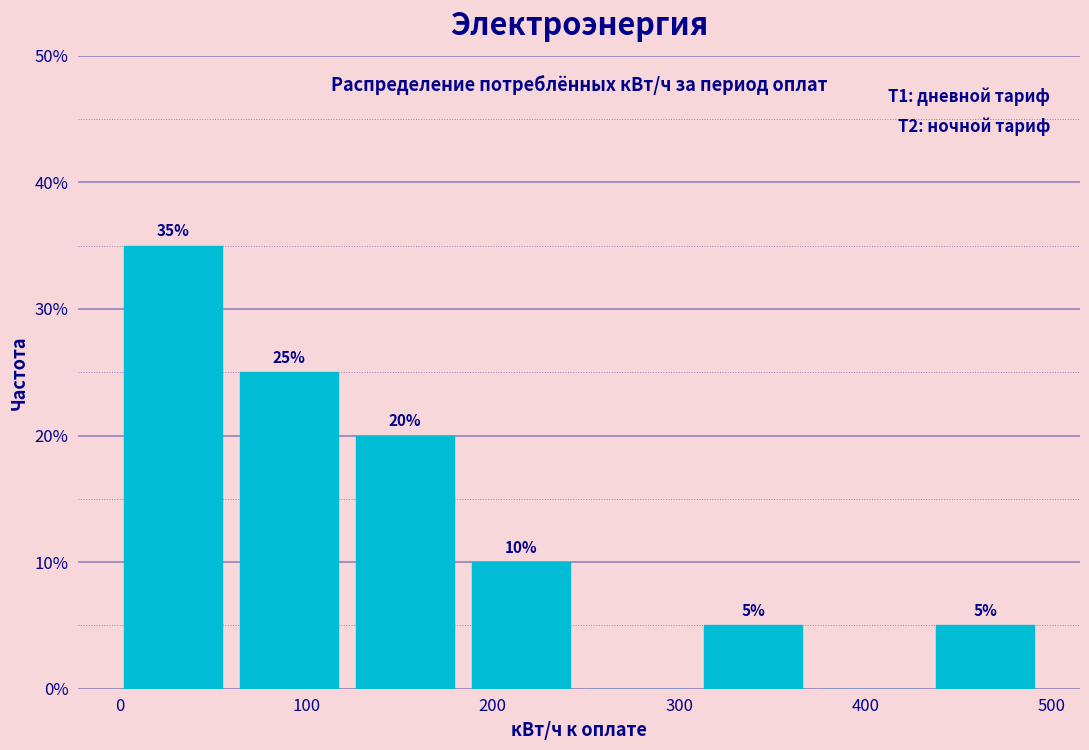

Which range on the x-axis has the tallest bar?

0 to 60